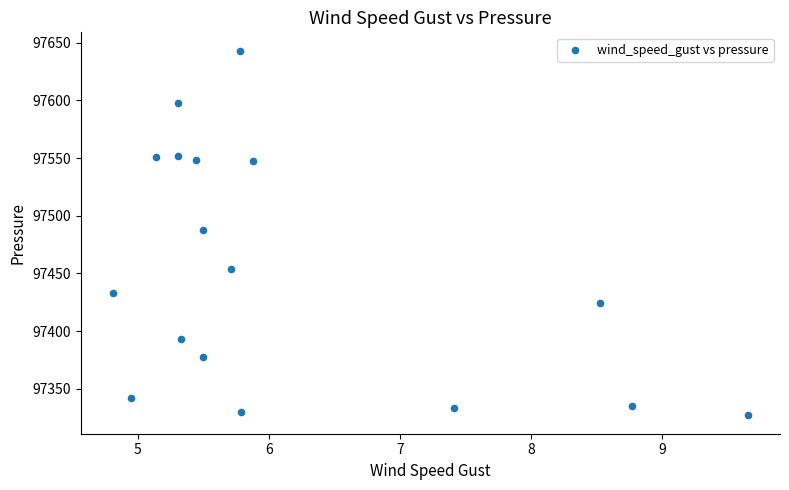

What is the range of X values (max minus min)?

4.8